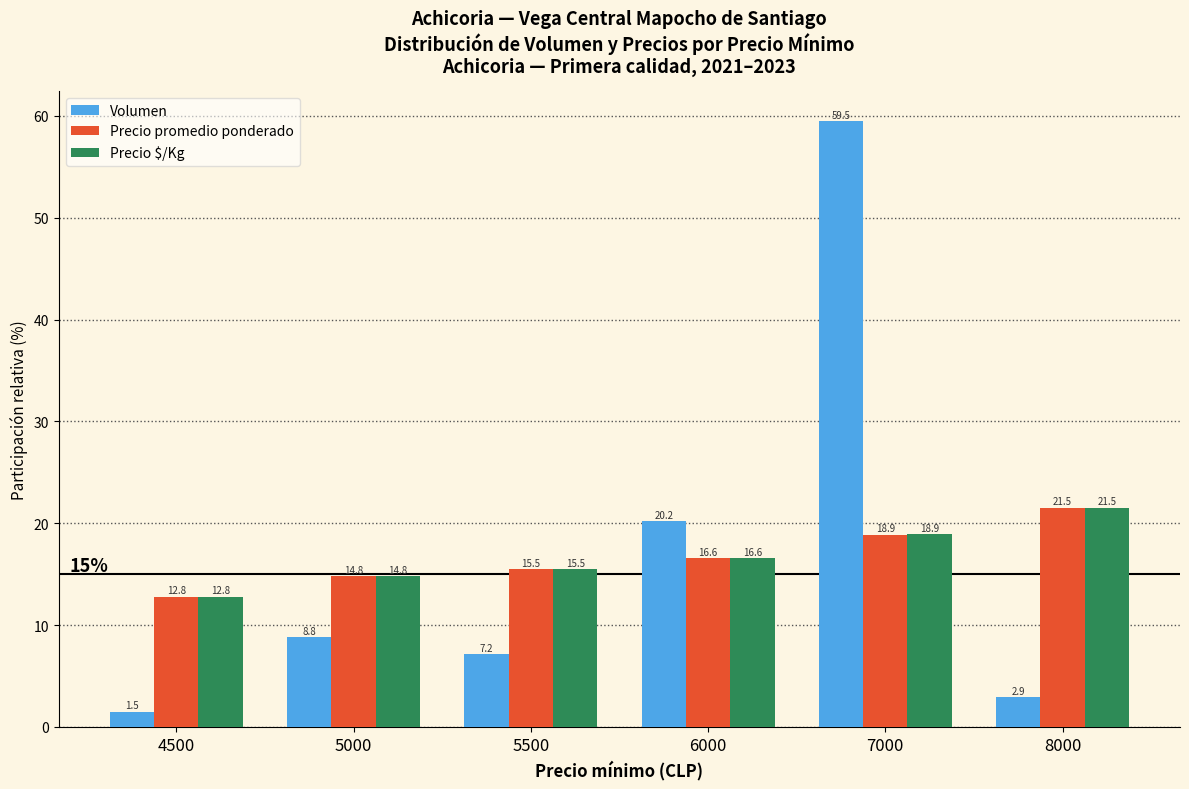

Rank the categories by Precio promedio ponderado value from highest to lowest.

8000, 7000, 6000, 5500, 5000, 4500